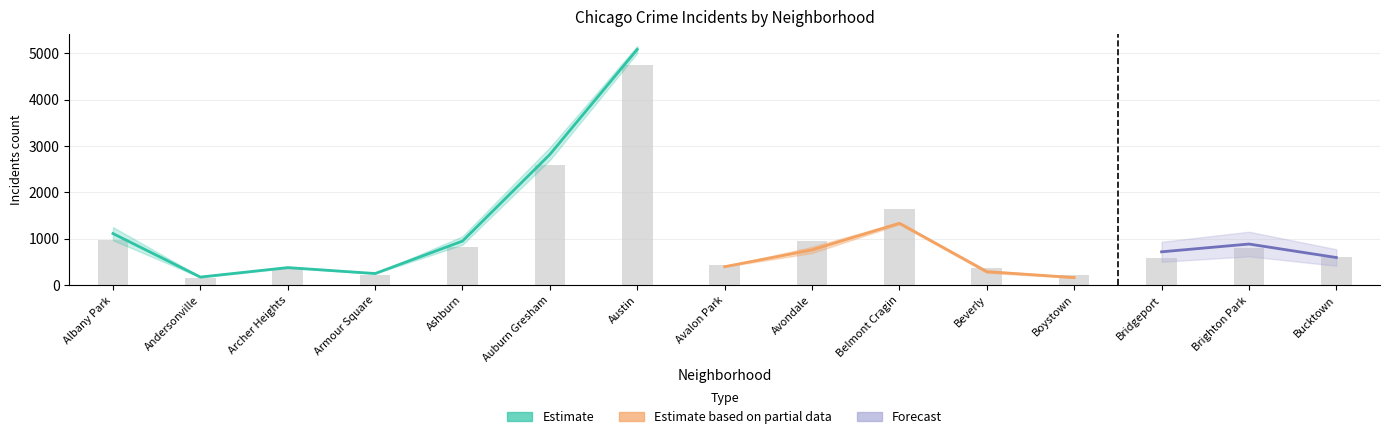

What is the label of the 10th bar from the right?

Auburn Gresham